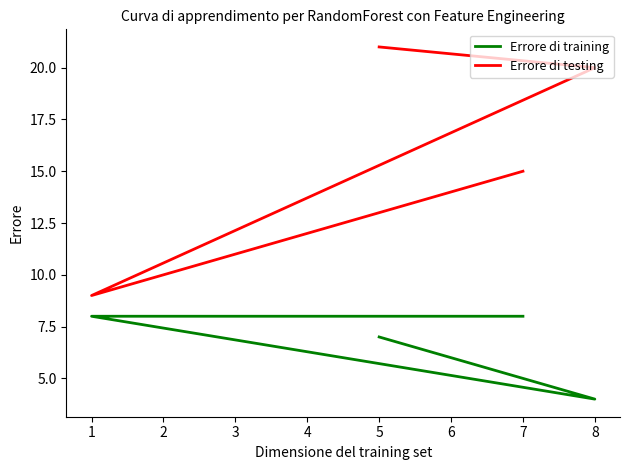

Which series has the largest total across all categories?

Errore di testing